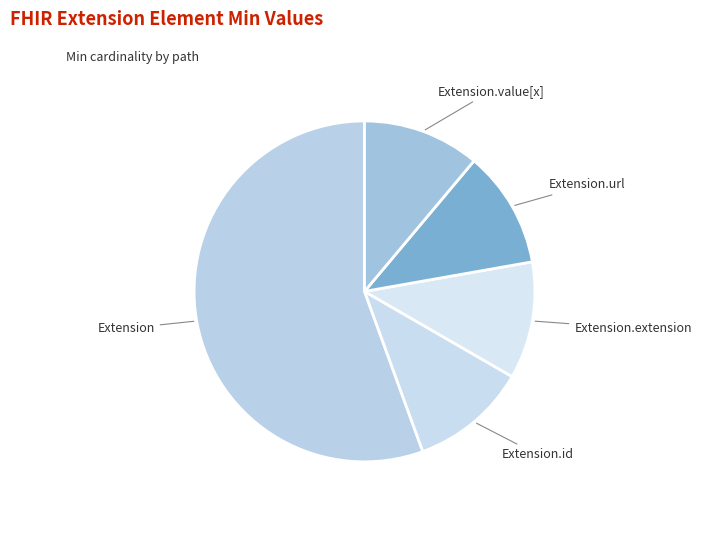

Do Extension.url and Extension.id together represent more than half of the pie?

No